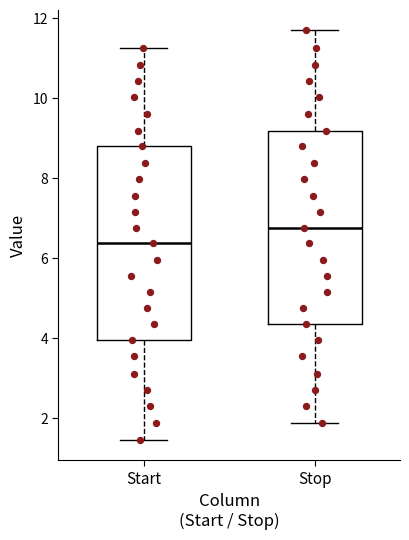

Where does the median line of the box for Start sit on the y-axis? The values are not printed on the chart, so give them approximately, as read against the axis.

6.4